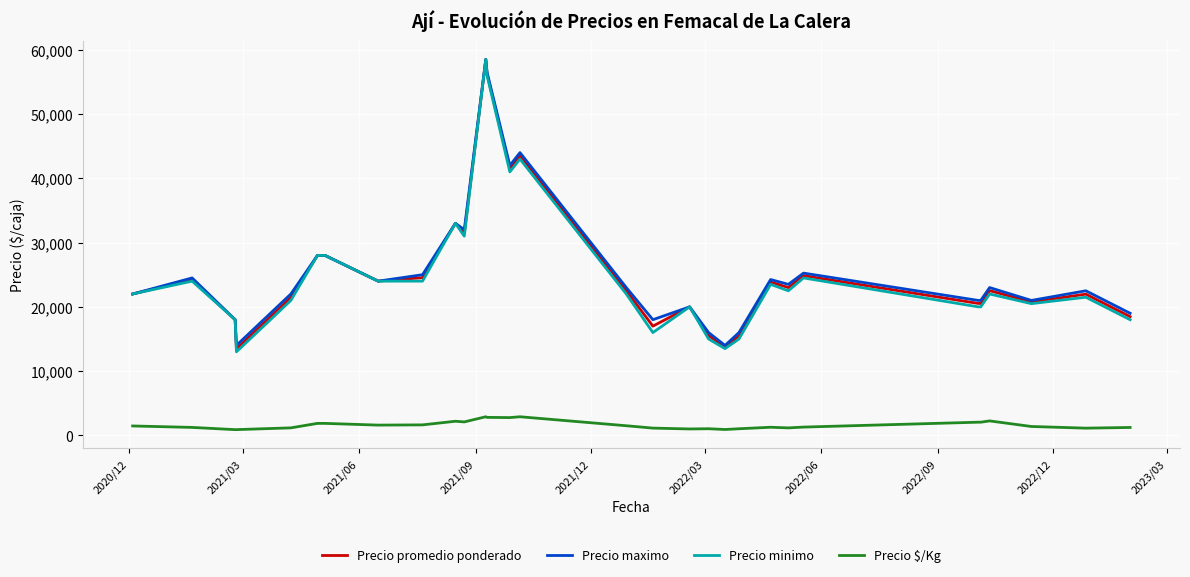

What are all the series names shown in the legend?

Precio promedio ponderado, Precio maximo, Precio minimo, Precio $/Kg